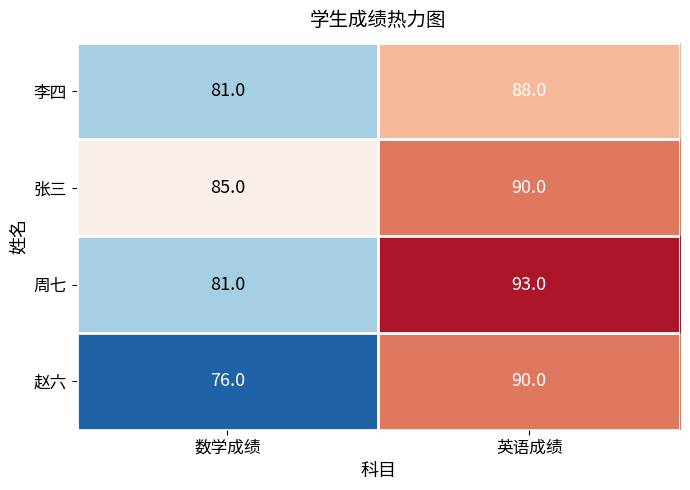

Read the 周七 value at 英语成绩, to the nearest 10.

90